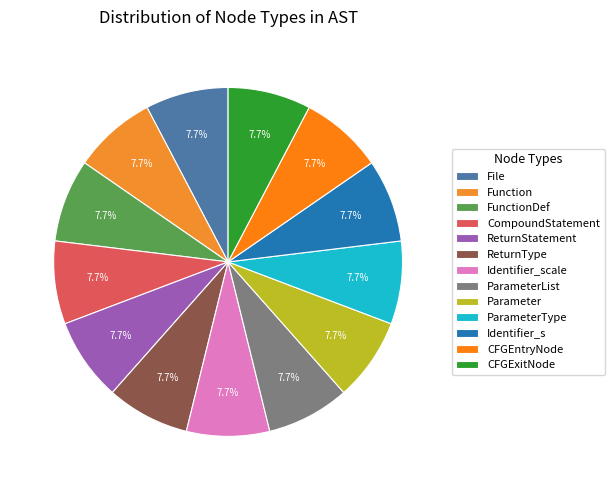

Count the number of slices in the pie.

13